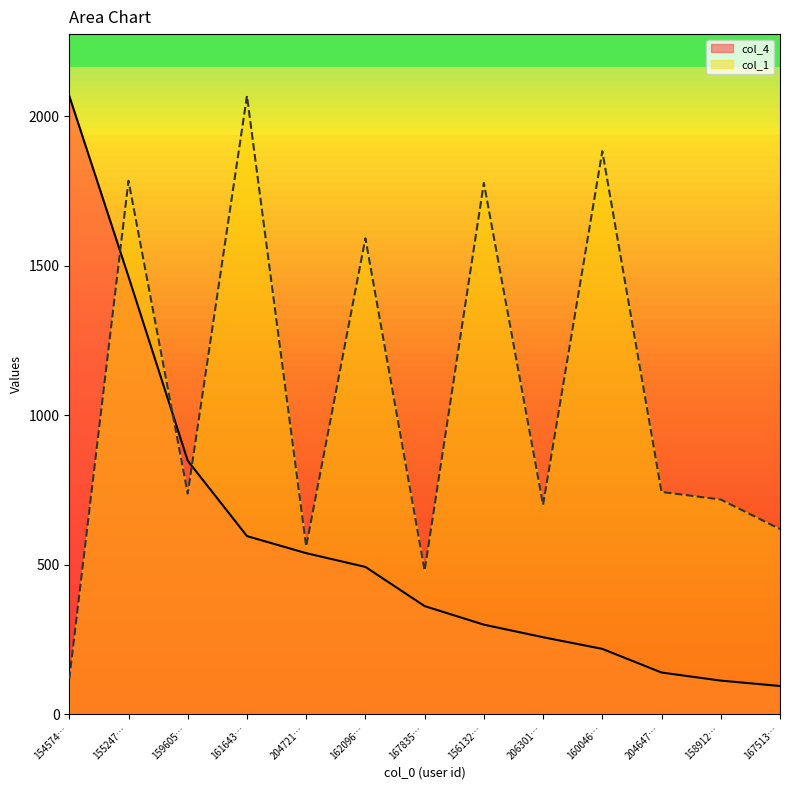

What is the difference between the highest and lowest values at 154574…?

1949.3